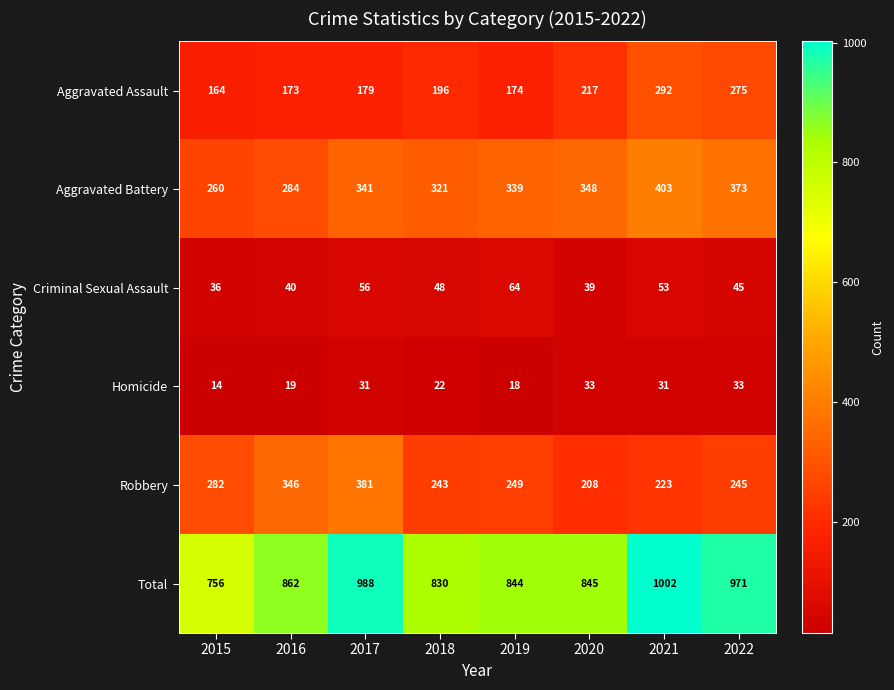

Which category has the highest value across all series?

2021